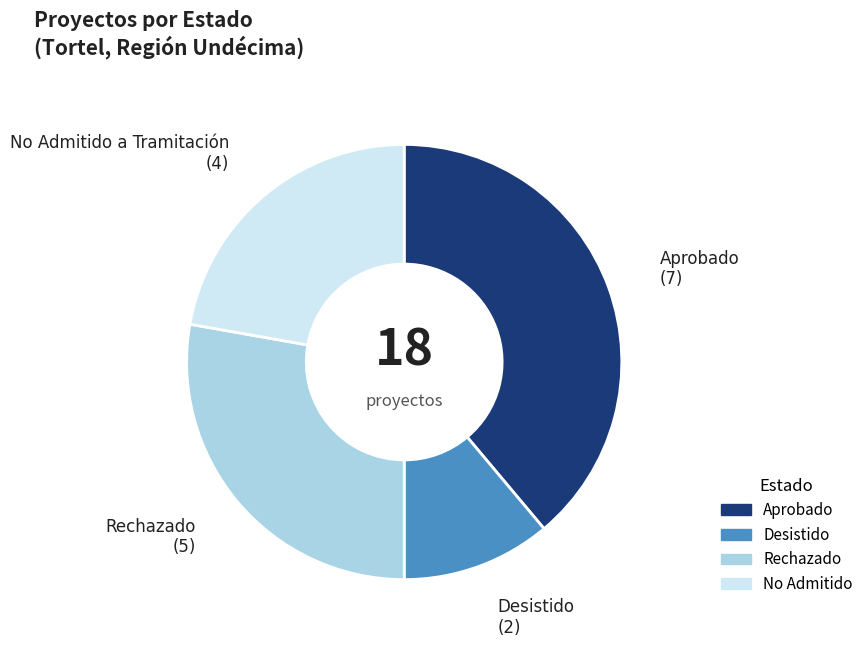

Does any single category account for the majority?

No